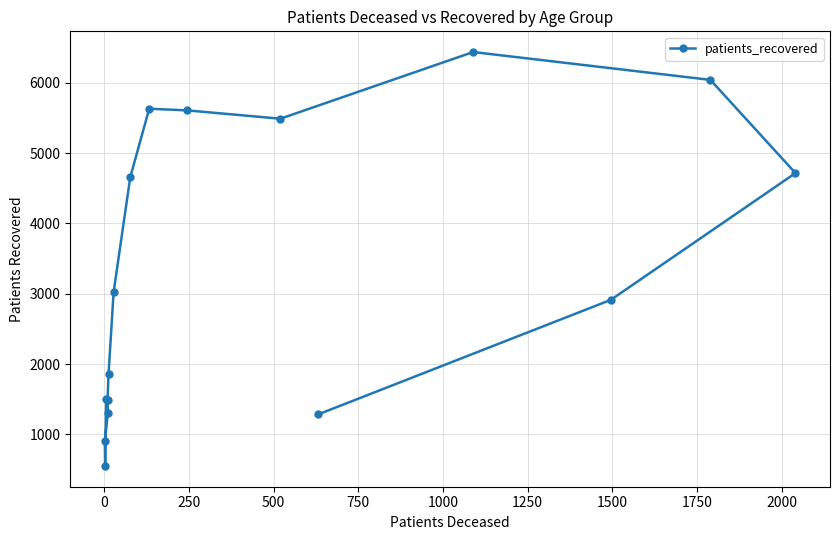

What is the greatest value displayed?

6436